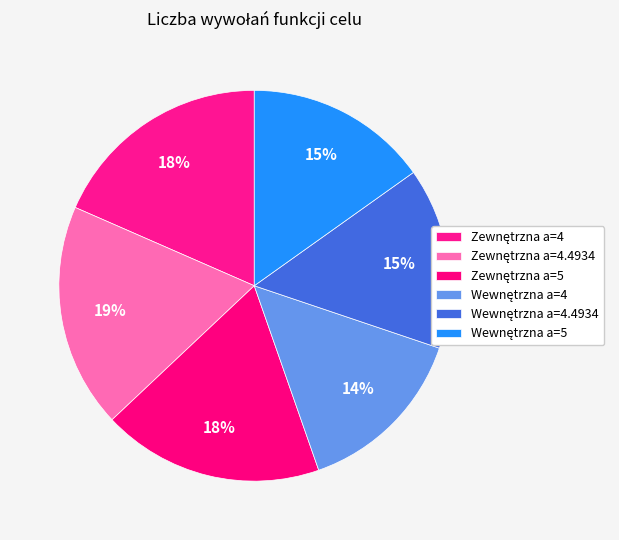

What is the largest slice in the pie chart?

Zewnętrzna a=4.4934